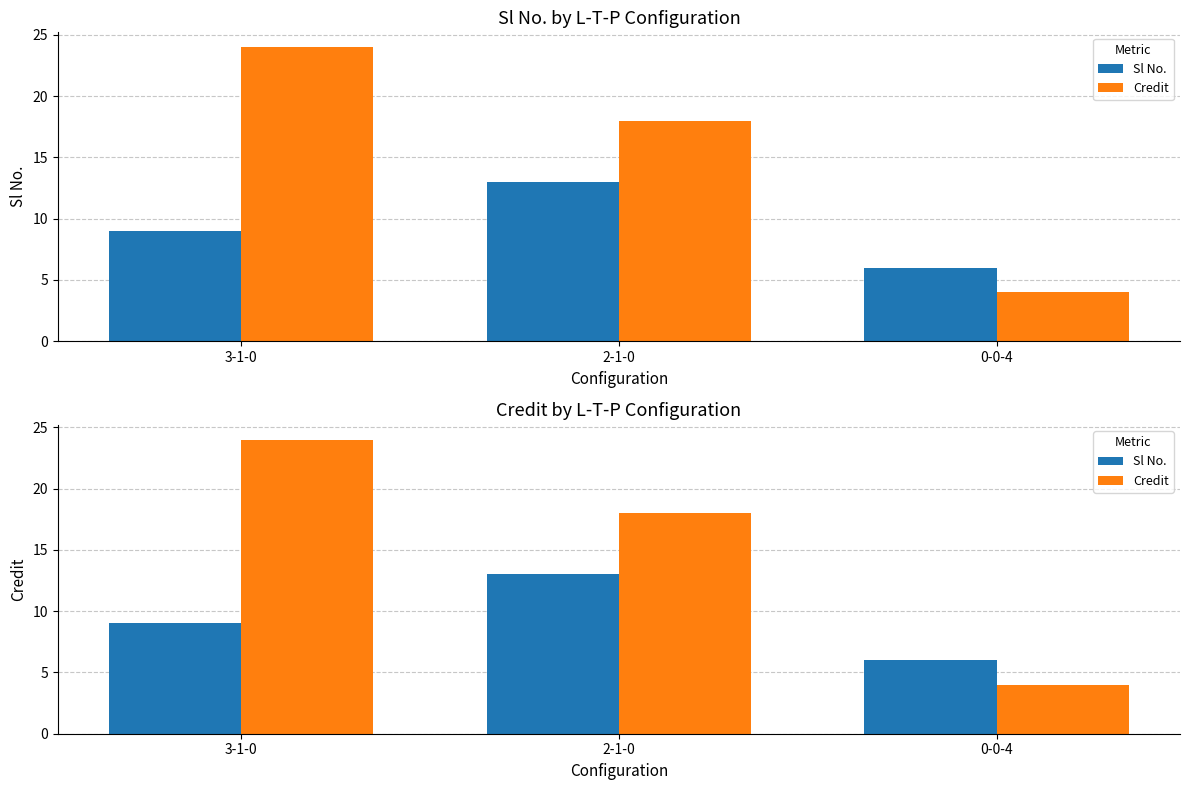

What is the label of the 1st bar from the left?

3-1-0